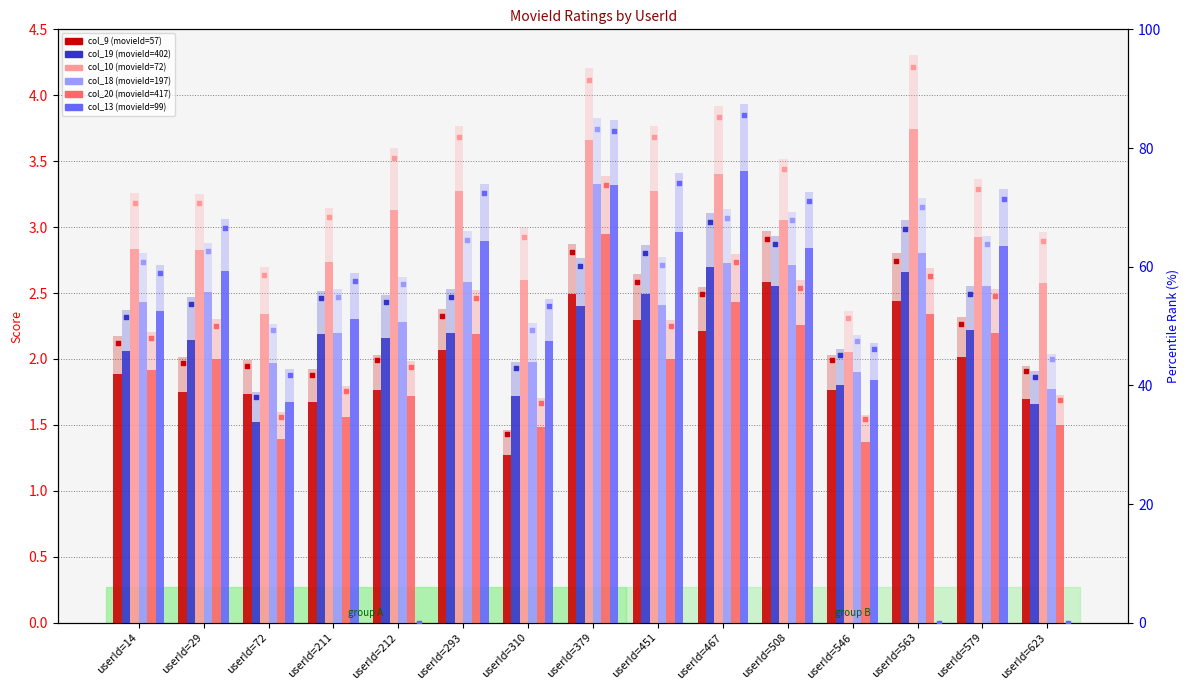

Which series contains the highest Y value?

col_10 (movieId=72)